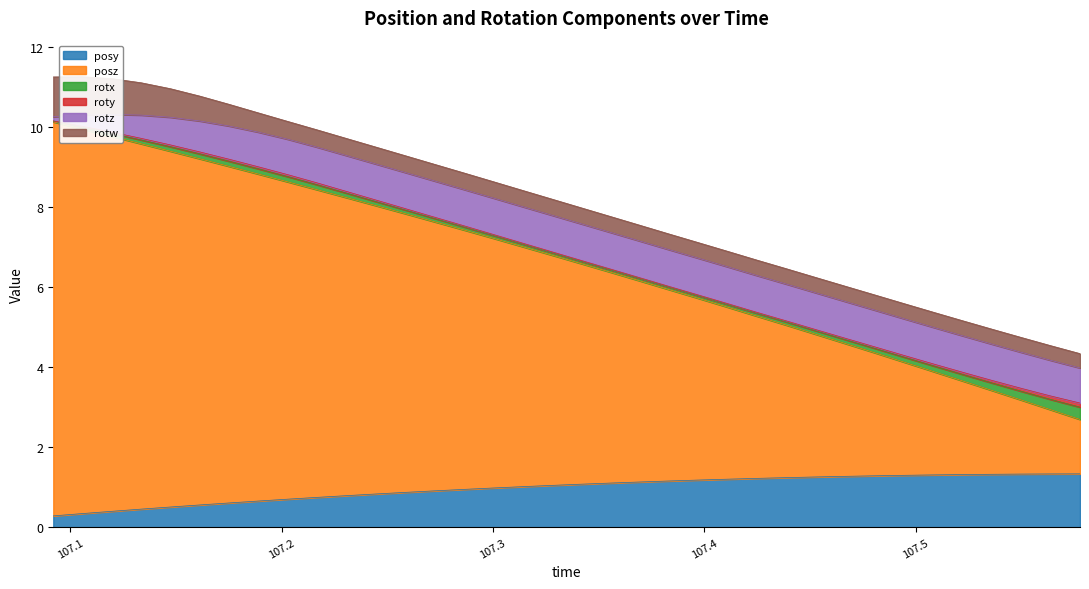

The rotz series shows 1.2 at 107.3694. True or false?

False